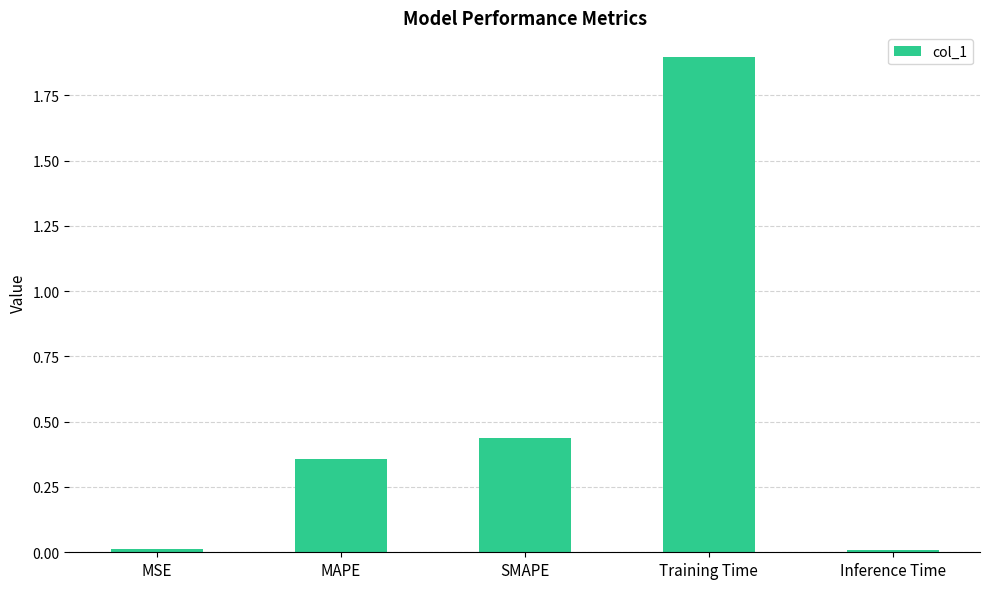

At which category does the chart reach its peak across all series?

Training Time